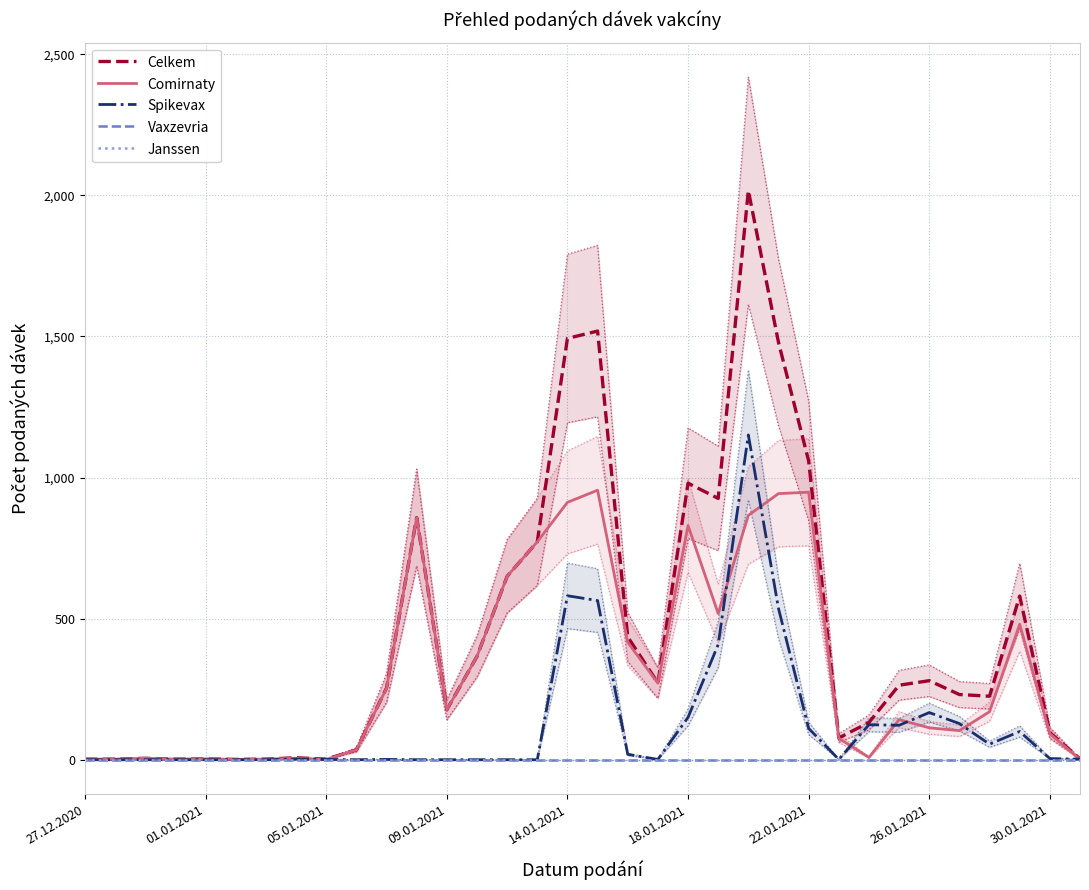

Between 9 and 32, which series saw the biggest shift?

Celkem